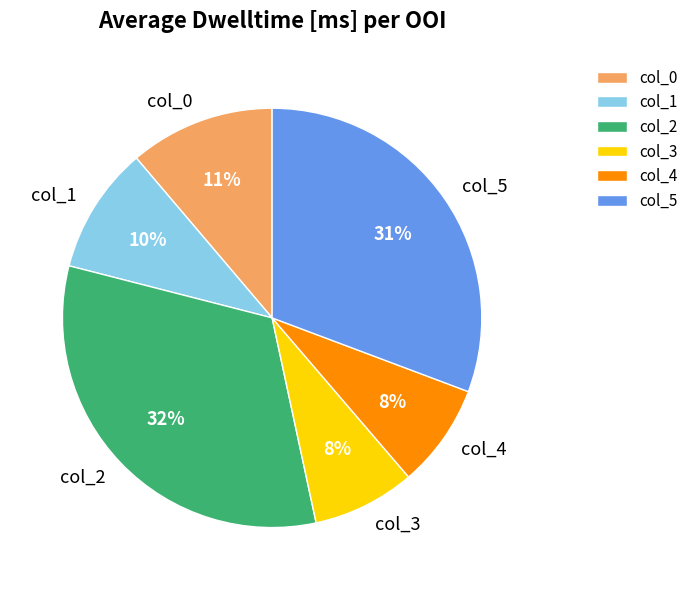

To the nearest percent, what is the difference between the col_4 and col_1 slice percentages?

2%